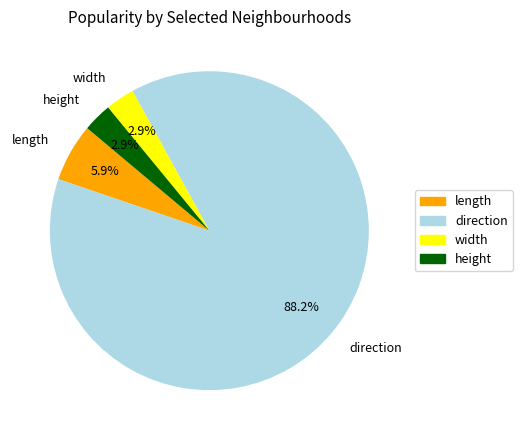

Does any single category account for the majority?

Yes